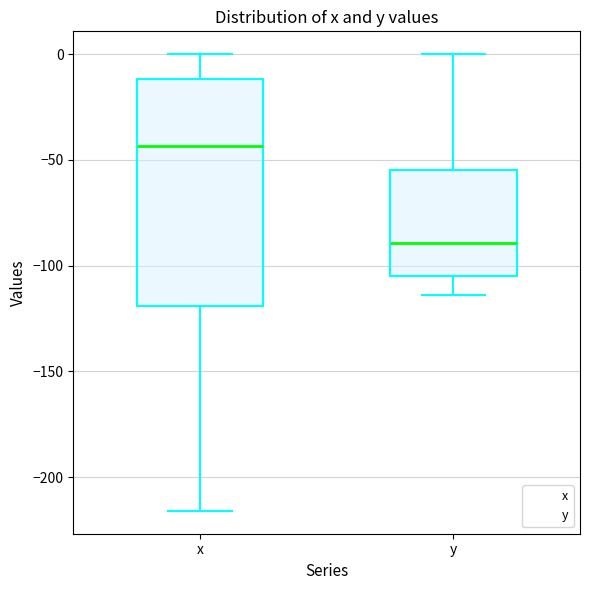

Comparing the boxes themselves (not the whiskers), which one is the tallest?

x